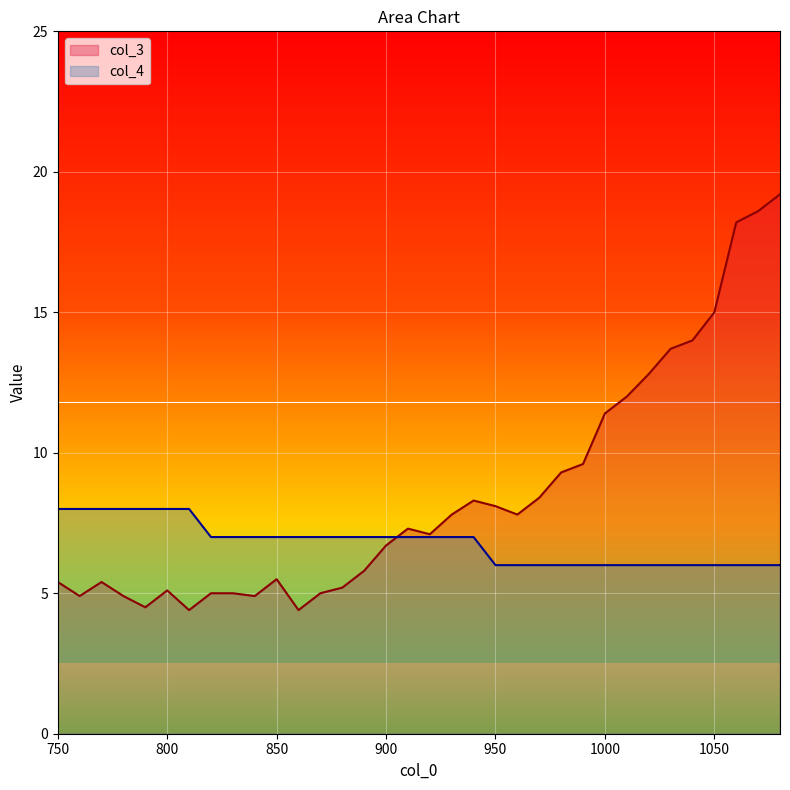

Reading right to left, list all the values displayed in this chart.

col_3: 19.2	18.6	18.2	15.0	14.0	13.7	12.8	12.0	11.4	9.6	9.3	8.4	7.8	8.1	8.3	7.8	7.1	7.3	6.7	5.8	5.2	5.0	4.4	5.5	4.9	5.0	5.0	4.4	5.1	4.5	4.9	5.4	4.9	5.4
col_4: 6.0	6.0	6.0	6.0	6.0	6.0	6.0	6.0	6.0	6.0	6.0	6.0	6.0	6.0	7.0	7.0	7.0	7.0	7.0	7.0	7.0	7.0	7.0	7.0	7.0	7.0	7.0	8.0	8.0	8.0	8.0	8.0	8.0	8.0